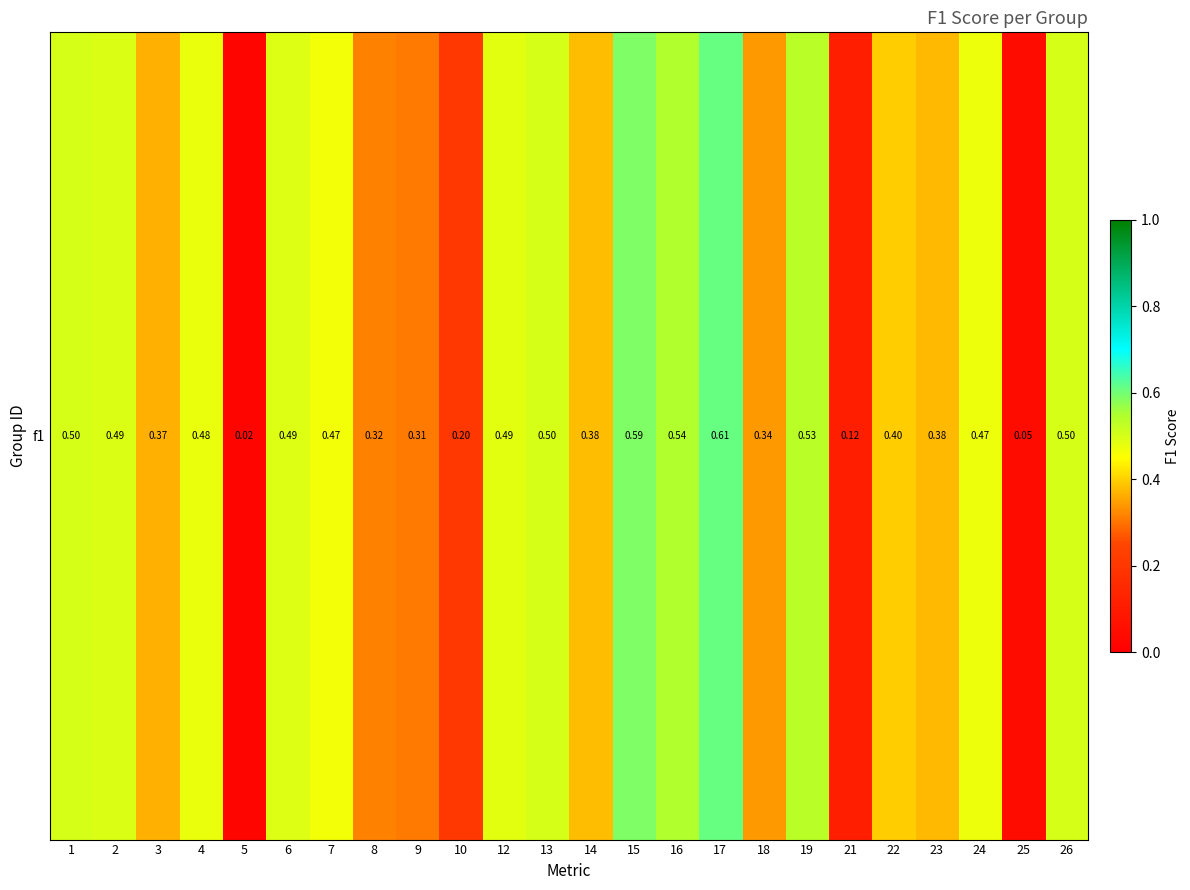

The value at 15 is 0.6. True or false?

True